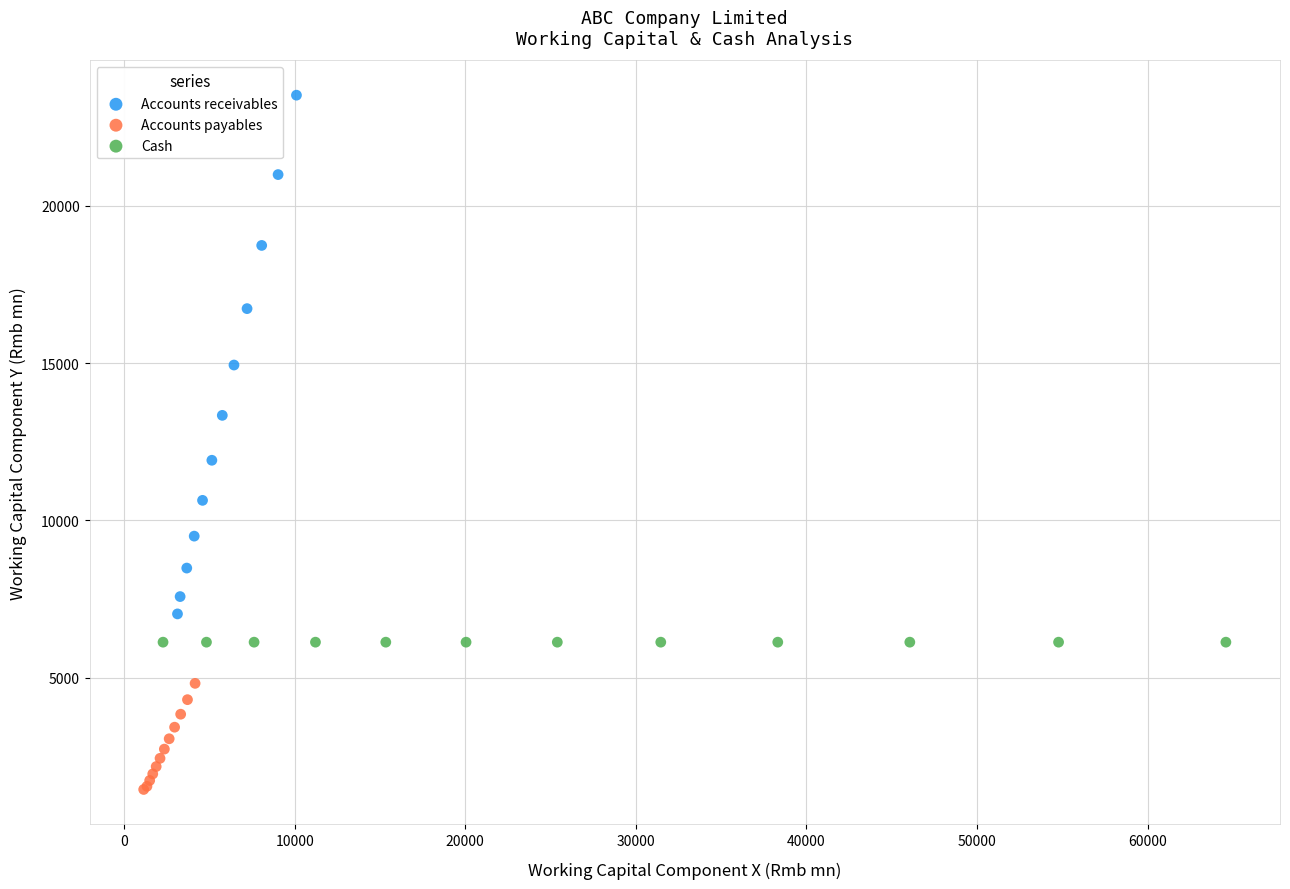

Which series reaches the minimum Y coordinate?

Accounts payables